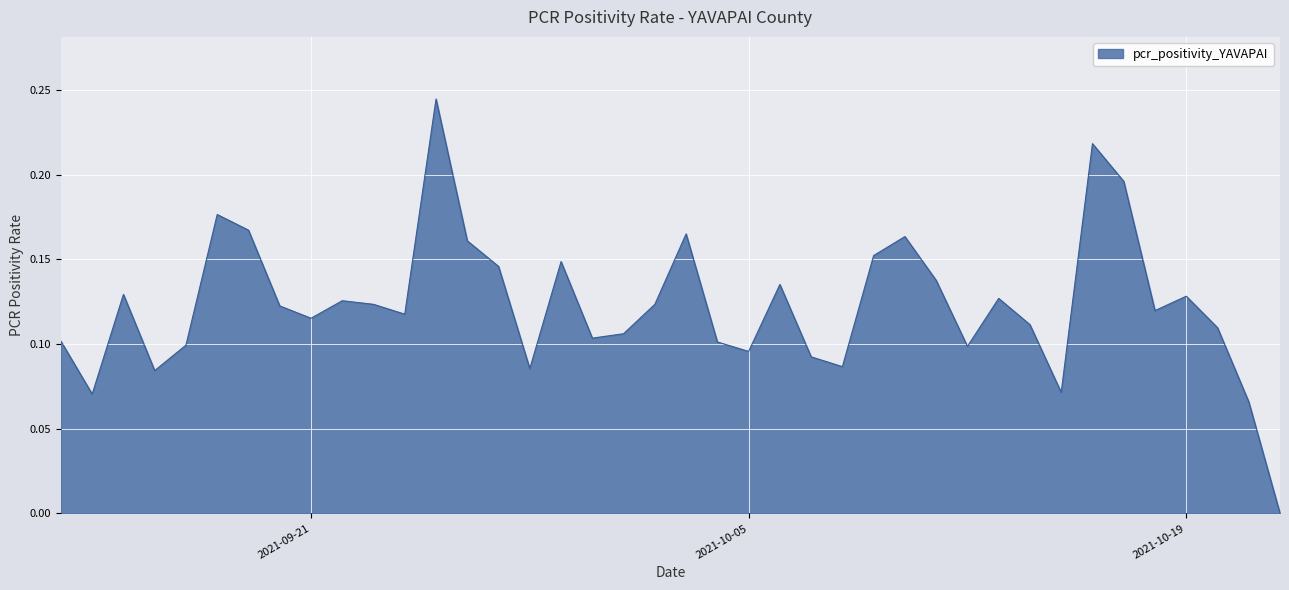

How many lines are shown in the chart?

1